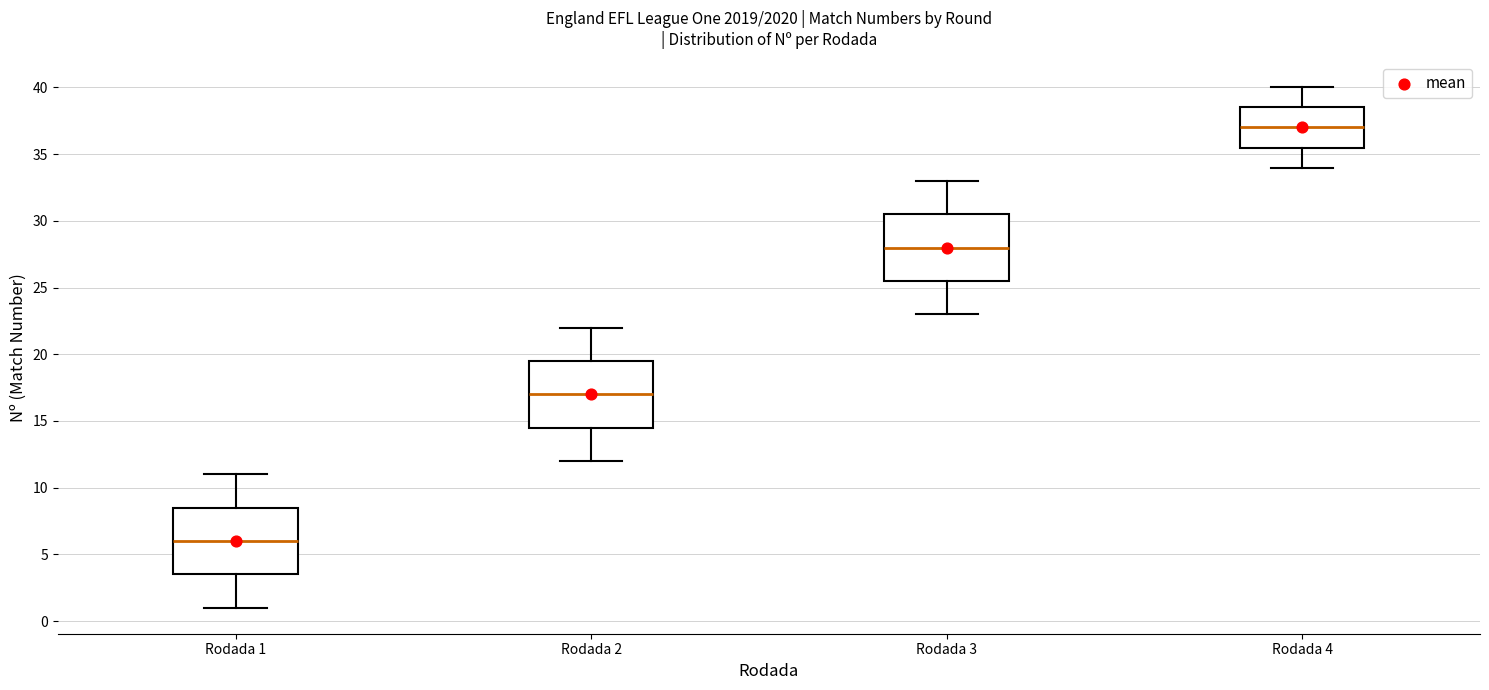

Reading left to right, transcribe this box plot: for each box, give where its median line is, the range the box spans, and where its two whiskers end, as read against the y-axis. The values are not printed on the chart, so give them approximately, as read against the axis.

Rodada 1: median 6.0, box 3.5 to 8.5, whiskers 1.0 to 11.0
Rodada 2: median 17.0, box 14.5 to 19.5, whiskers 12.0 to 22.0
Rodada 3: median 28.0, box 25.5 to 30.5, whiskers 23.0 to 33.0
Rodada 4: median 37.0, box 35.5 to 38.5, whiskers 34.0 to 40.0